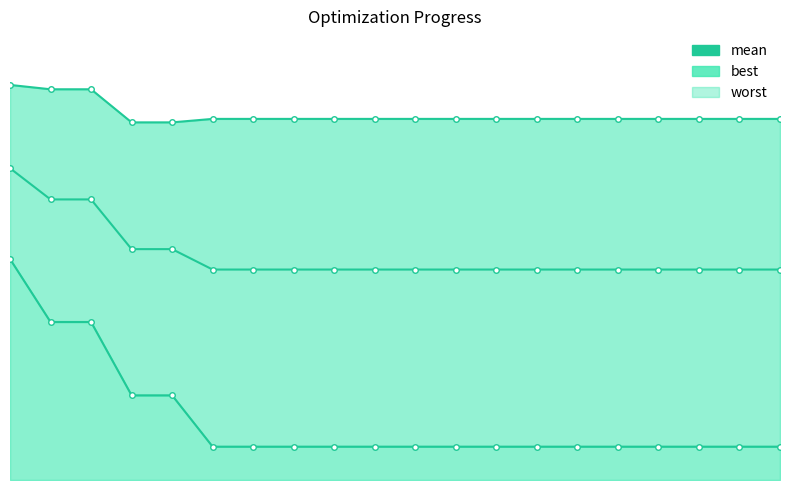

Is the value of best_line at 6 greater than the value of mean at 6?

No